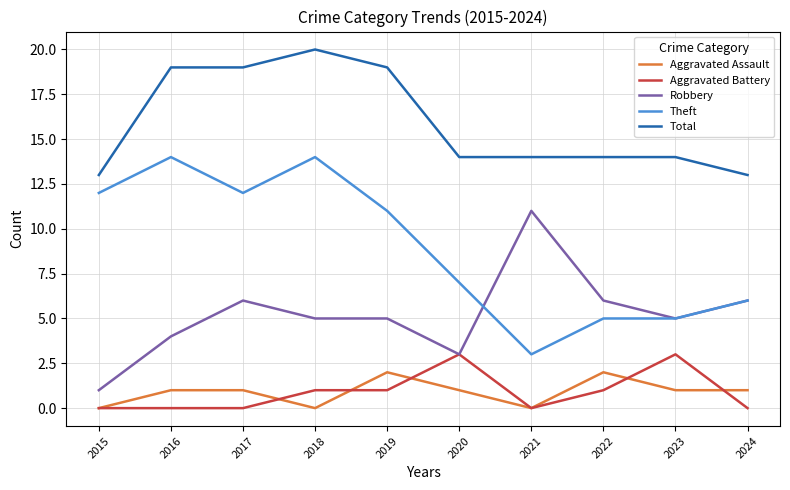

Rank the series at 2018 from highest to lowest value.

Total, Theft, Robbery, Aggravated Battery, Aggravated Assault